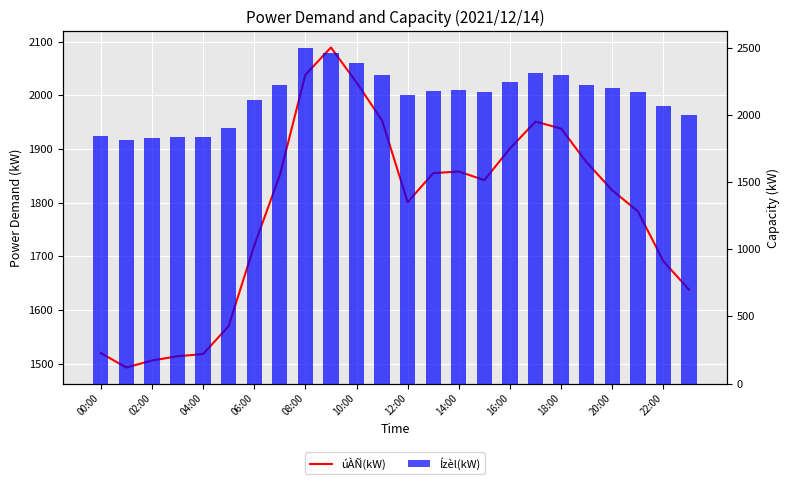

The úÀÑ(kW) series shows 1823 at 20:00. True or false?

True